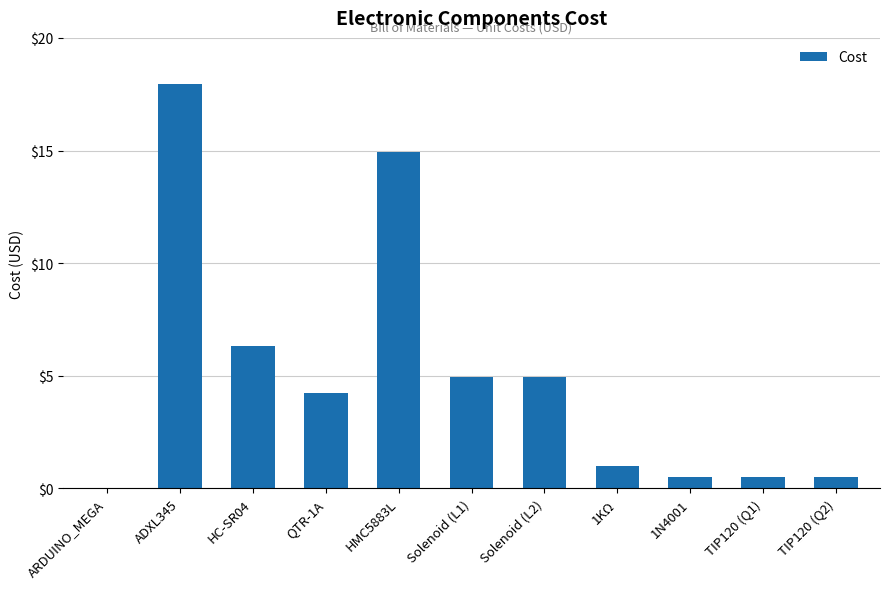

What is the average value?

5.1